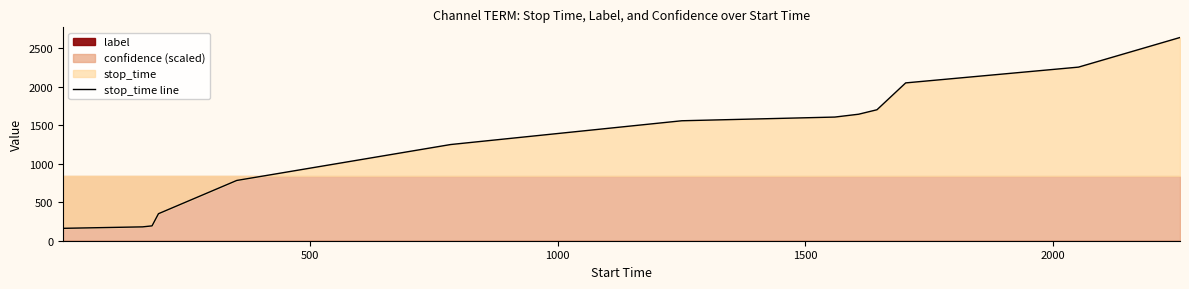

What is the minimum value for stop_time line?

161